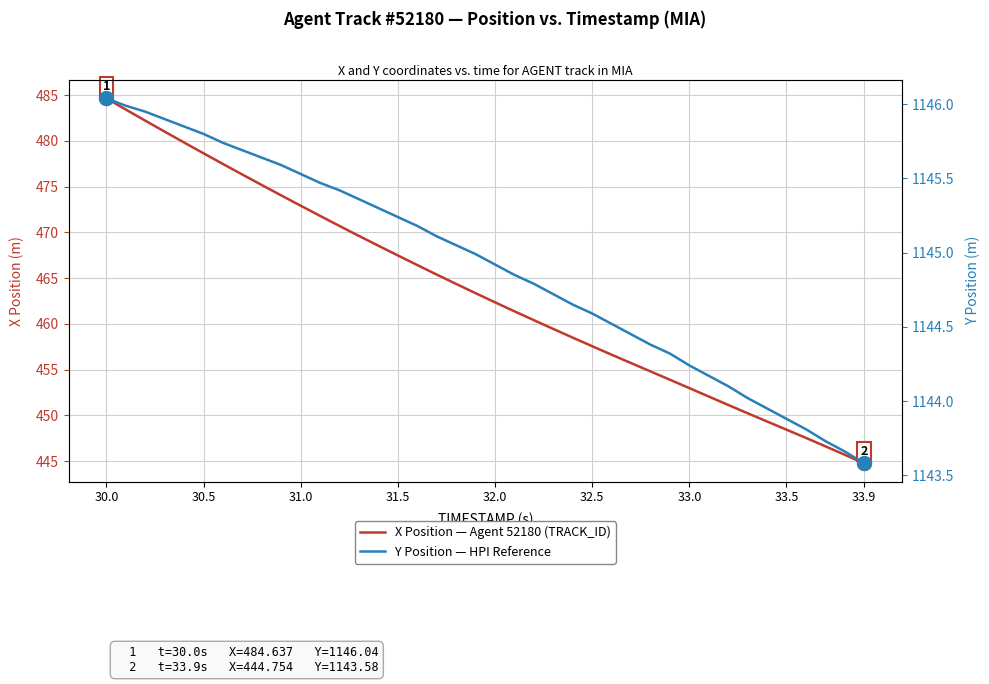

What is the label of the 9th point from the left?

33.9